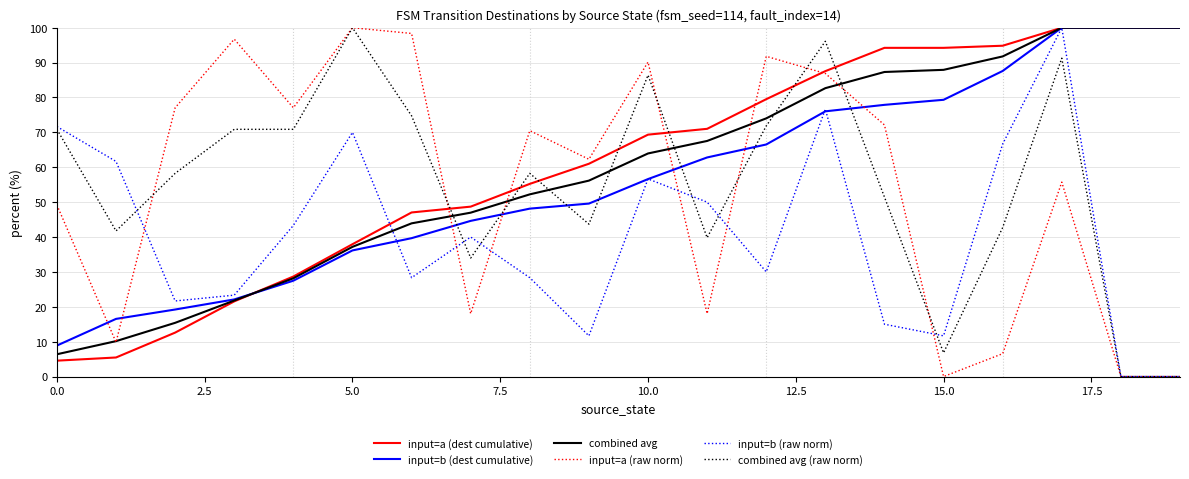

How many intersections are there between combined avg and combined avg (raw norm)?

7